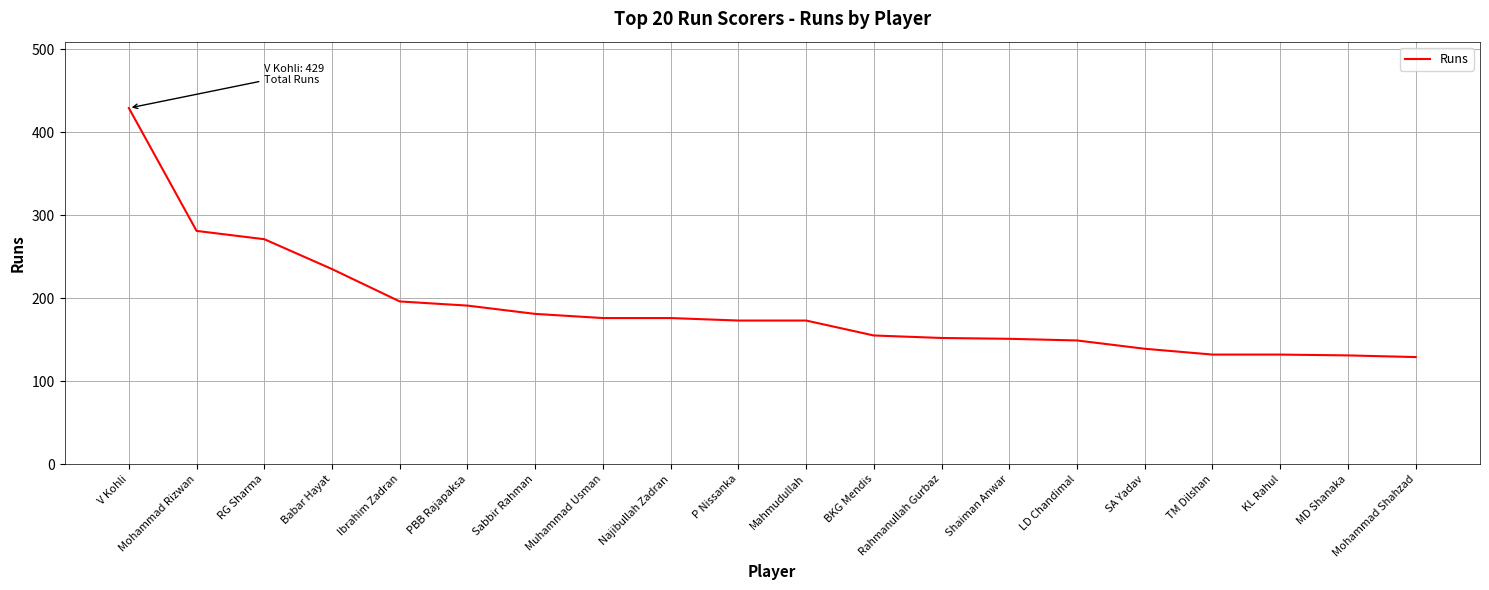

Is it true that the value at MD Shanaka is 30?

False